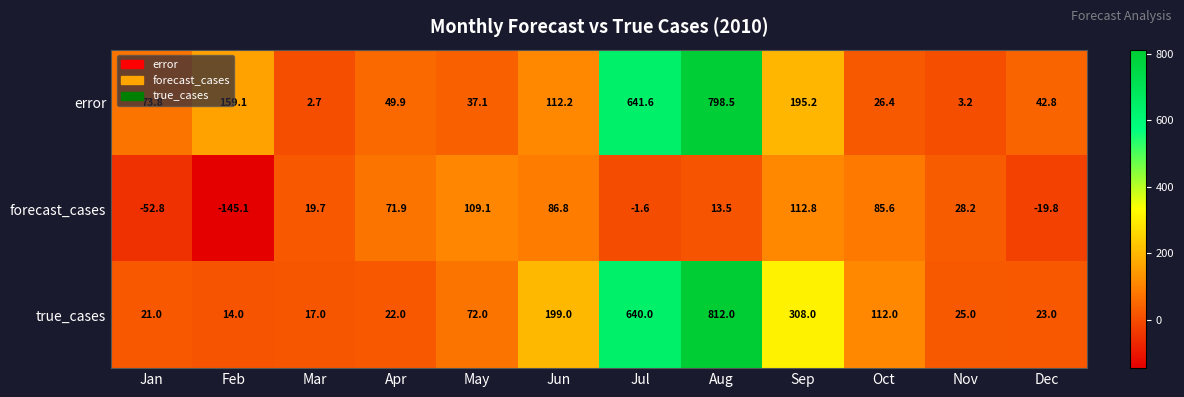

Between Apr and May, which series saw the biggest shift?

true_cases